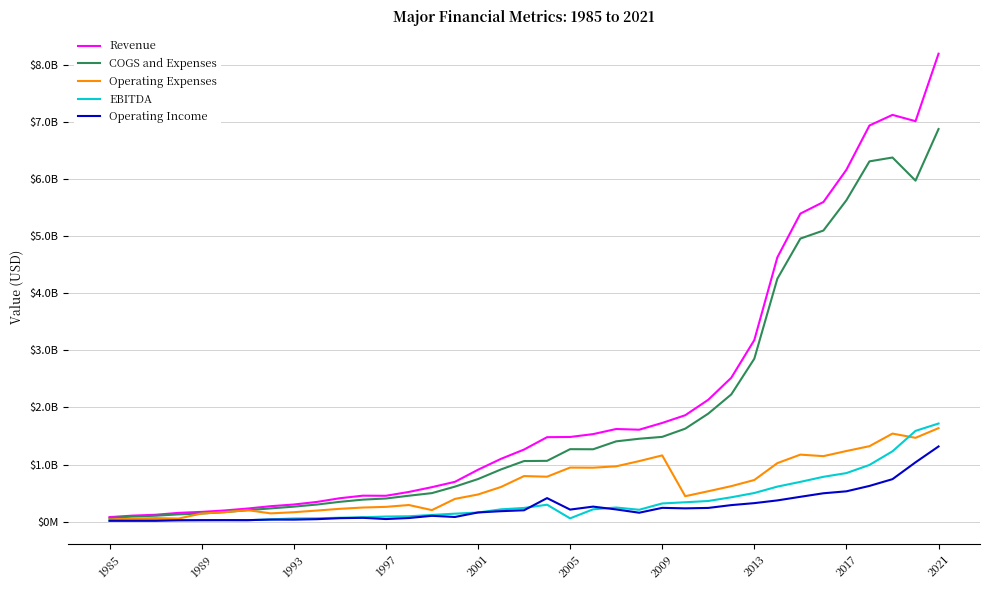

List the series in order of their peak value, lowest first.

Operating Income, Operating Expenses, EBITDA, COGS and Expenses, Revenue